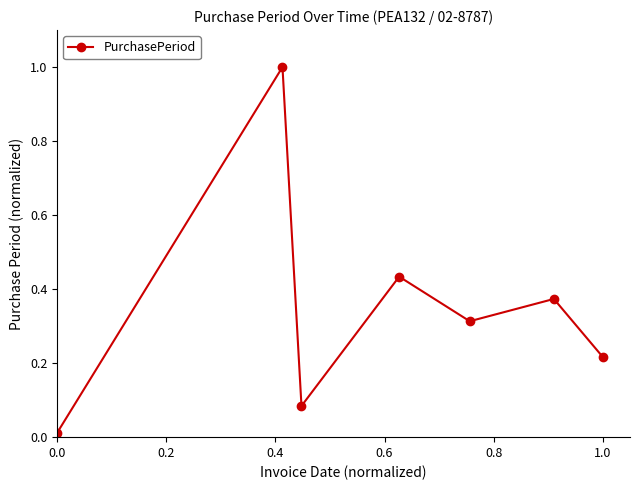

What is the difference between the maximum and minimum values?

1.0